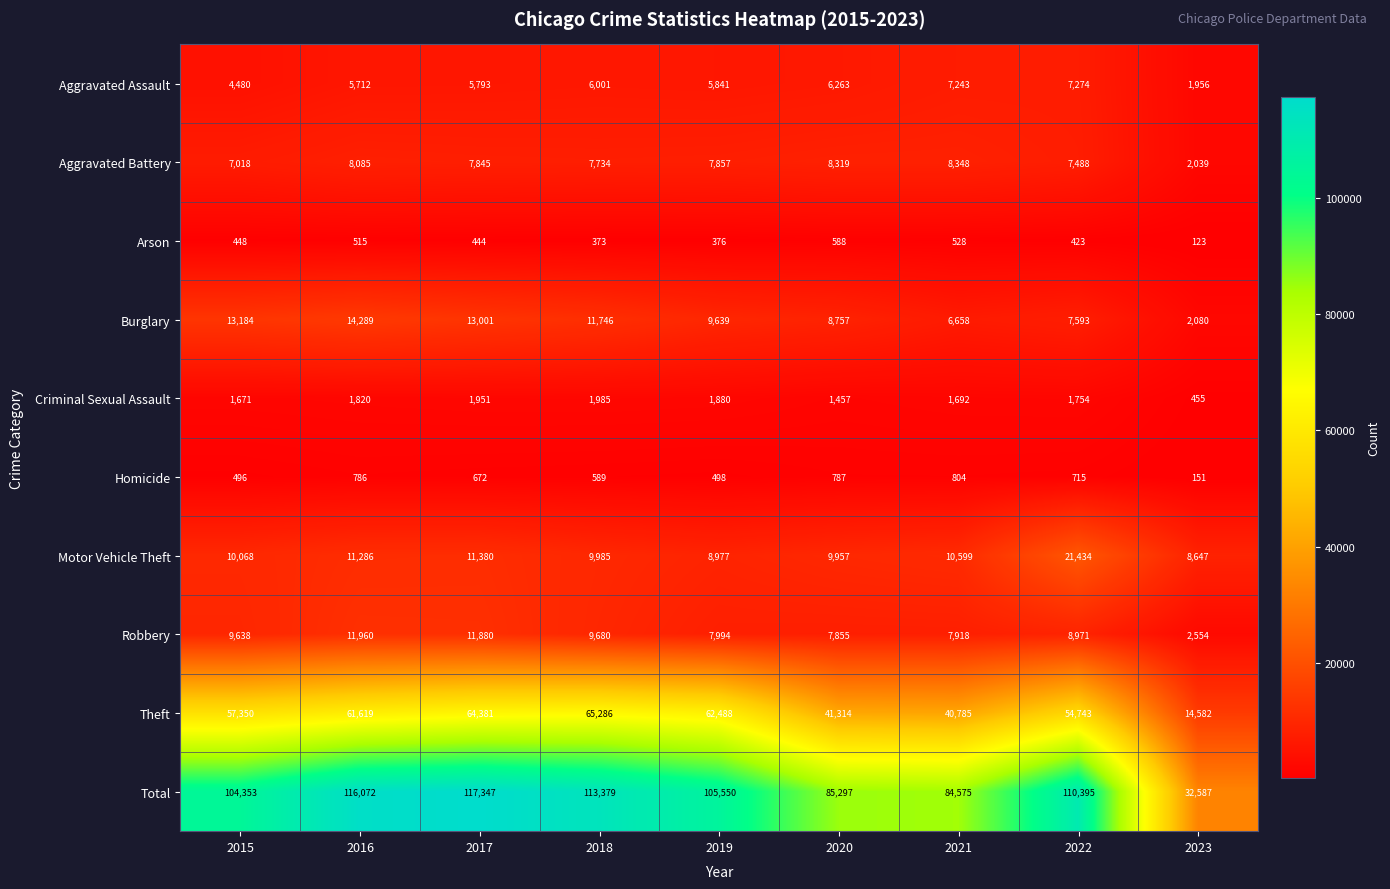

What is the smallest value displayed?

123